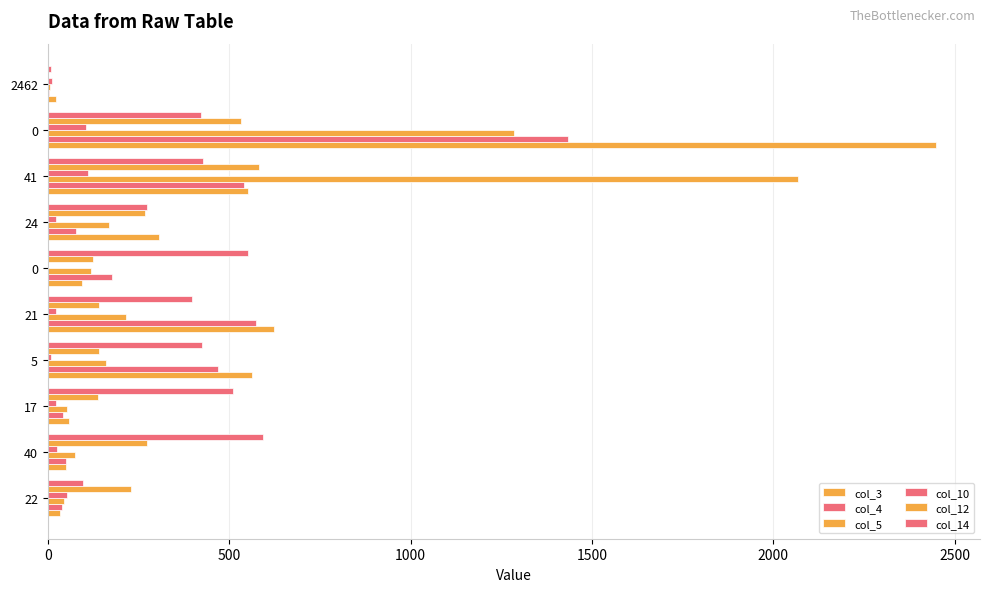

What is the lowest value of the col_4 series?

4